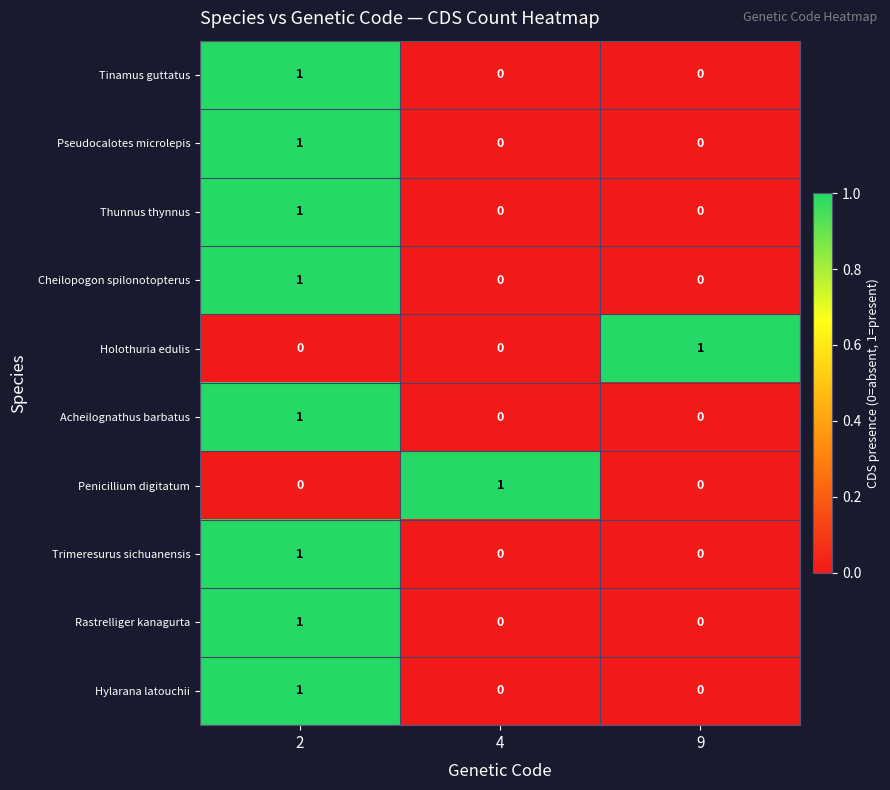

What is the total value across all series at 2?

8